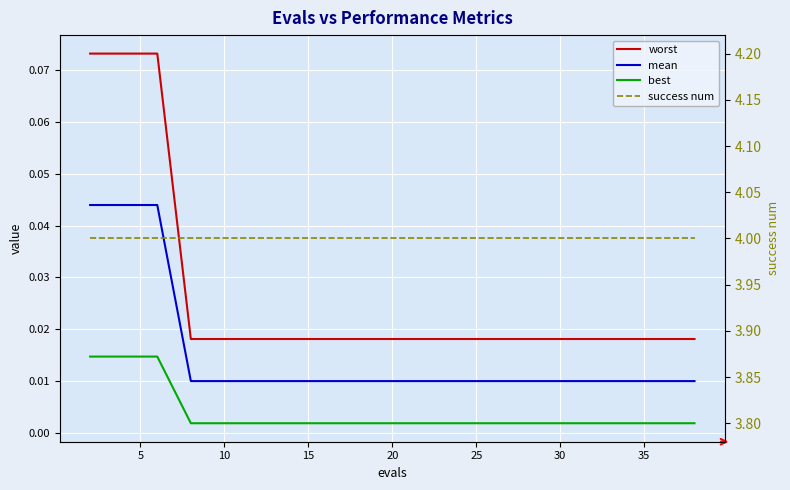

At how many categories does at least one series exceed 3?

20